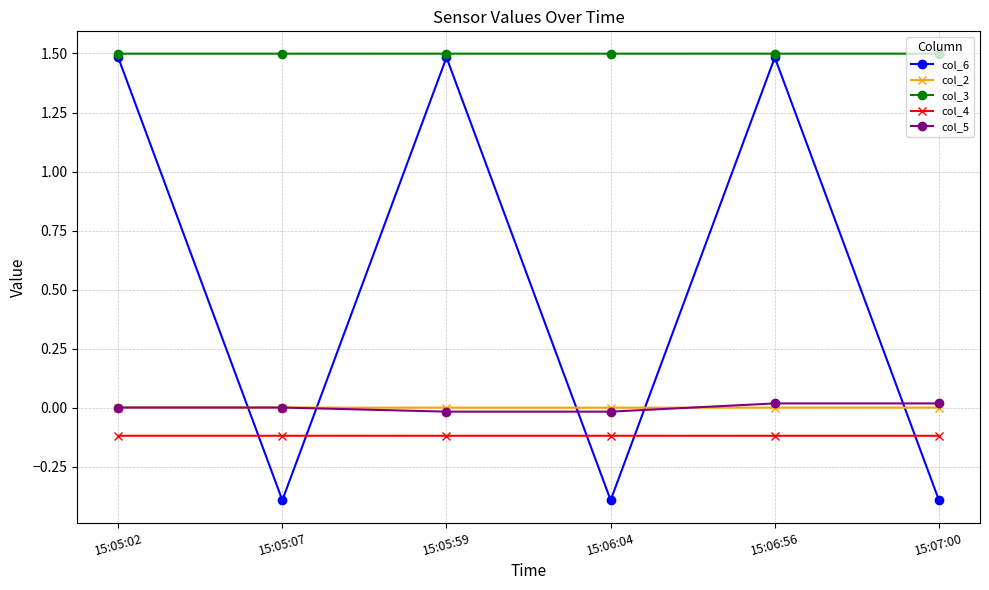

At how many categories does at least one series exceed 0?

6